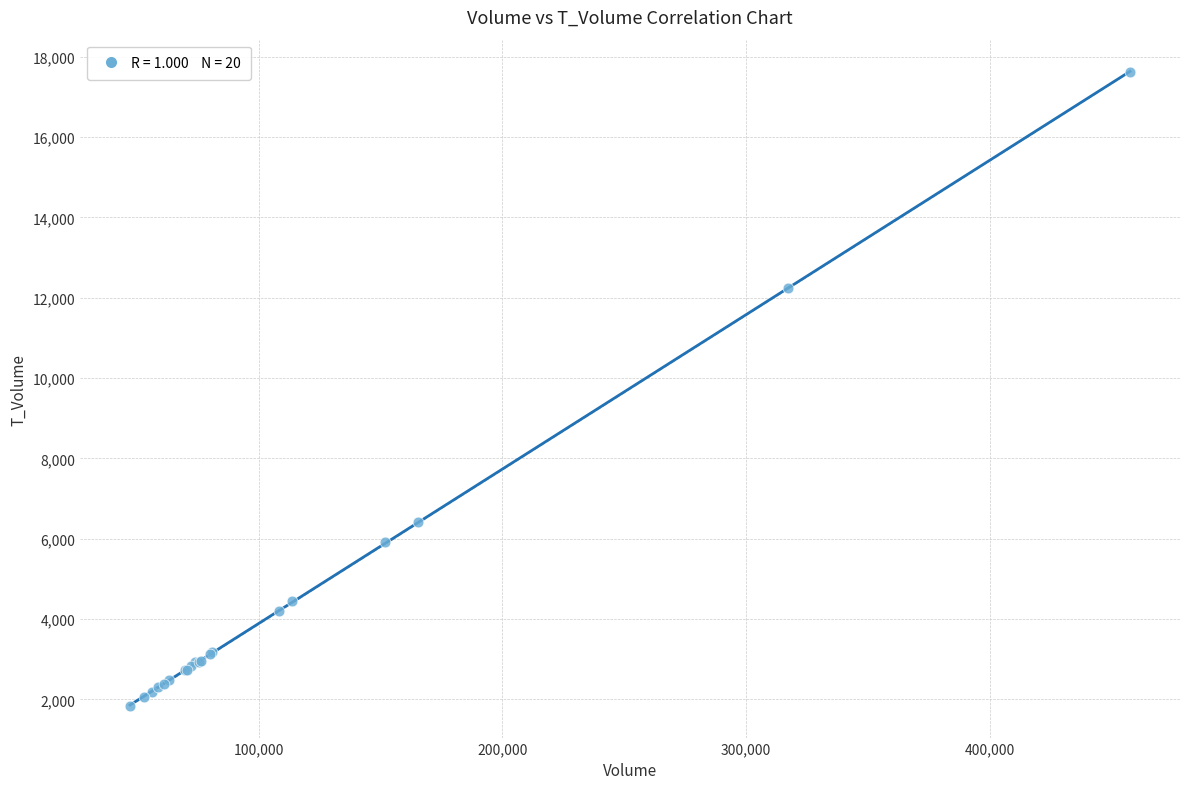

What Y value in the scatter plot is closest to 9731?

12239